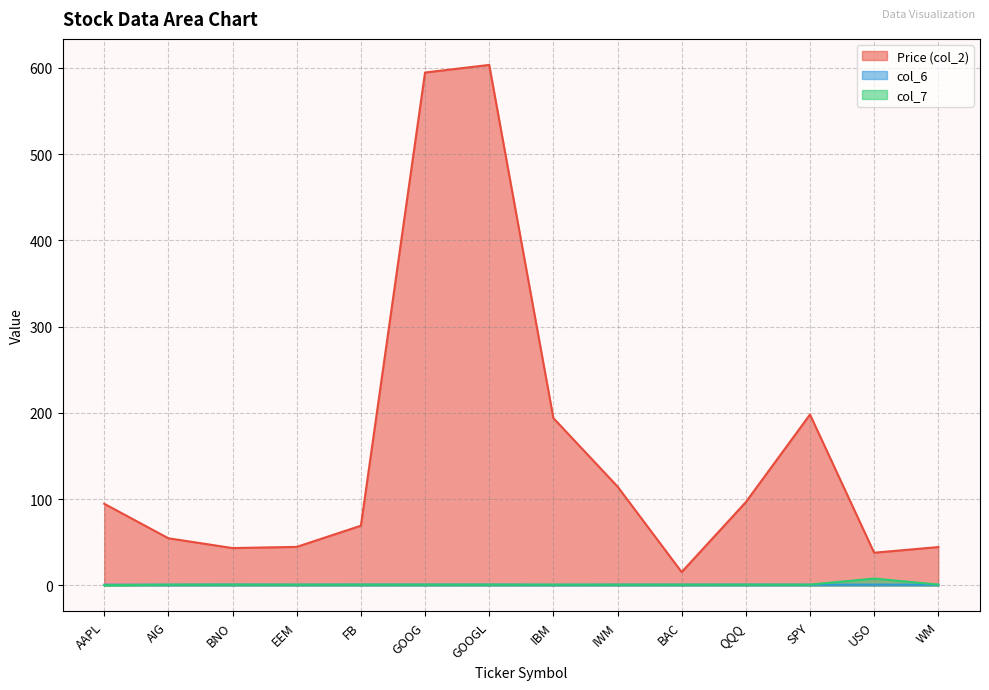

At which category does col_6 reach its first local peak?

BNO